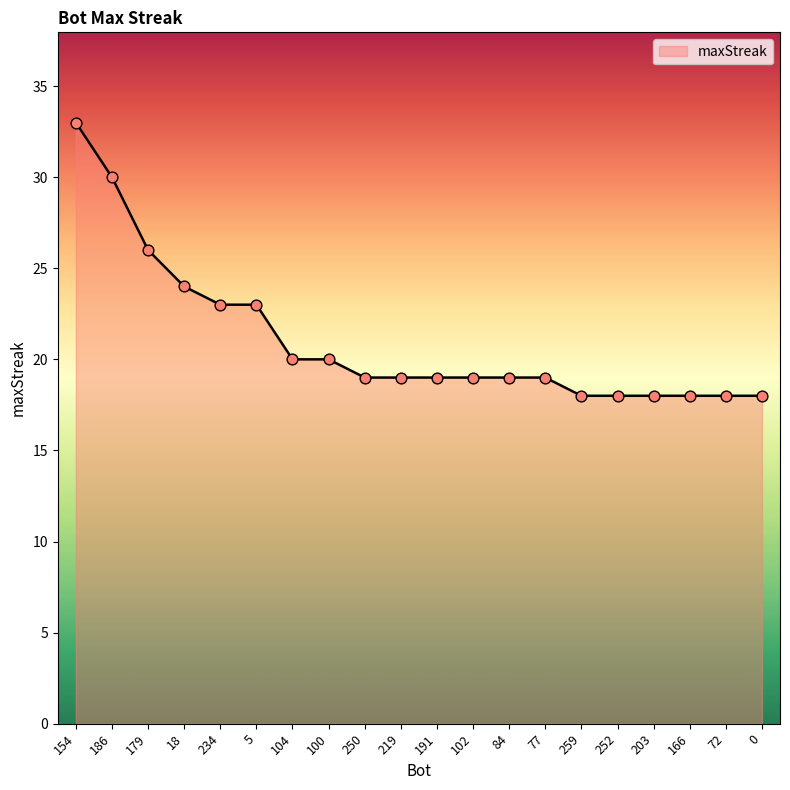

What is the ratio of the value at 203 to the value at 234?

0.8